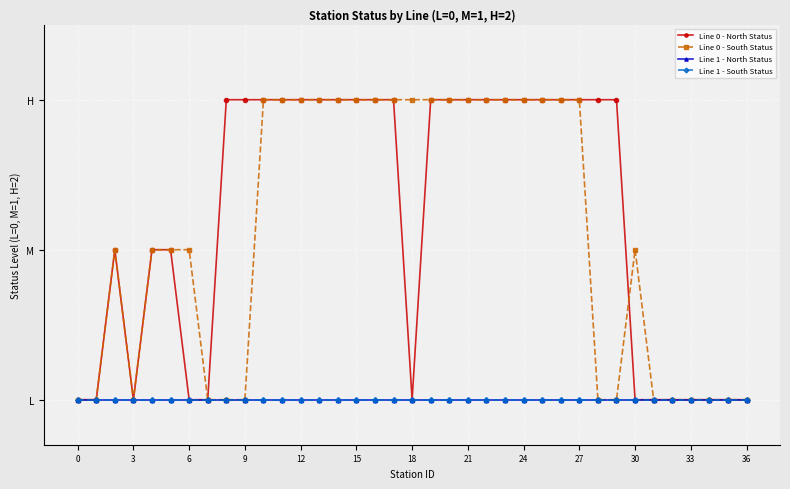

Which series ends up on top after the final intersection of Line 0 - North Status and Line 0 - South Status?

Line 0 - South Status